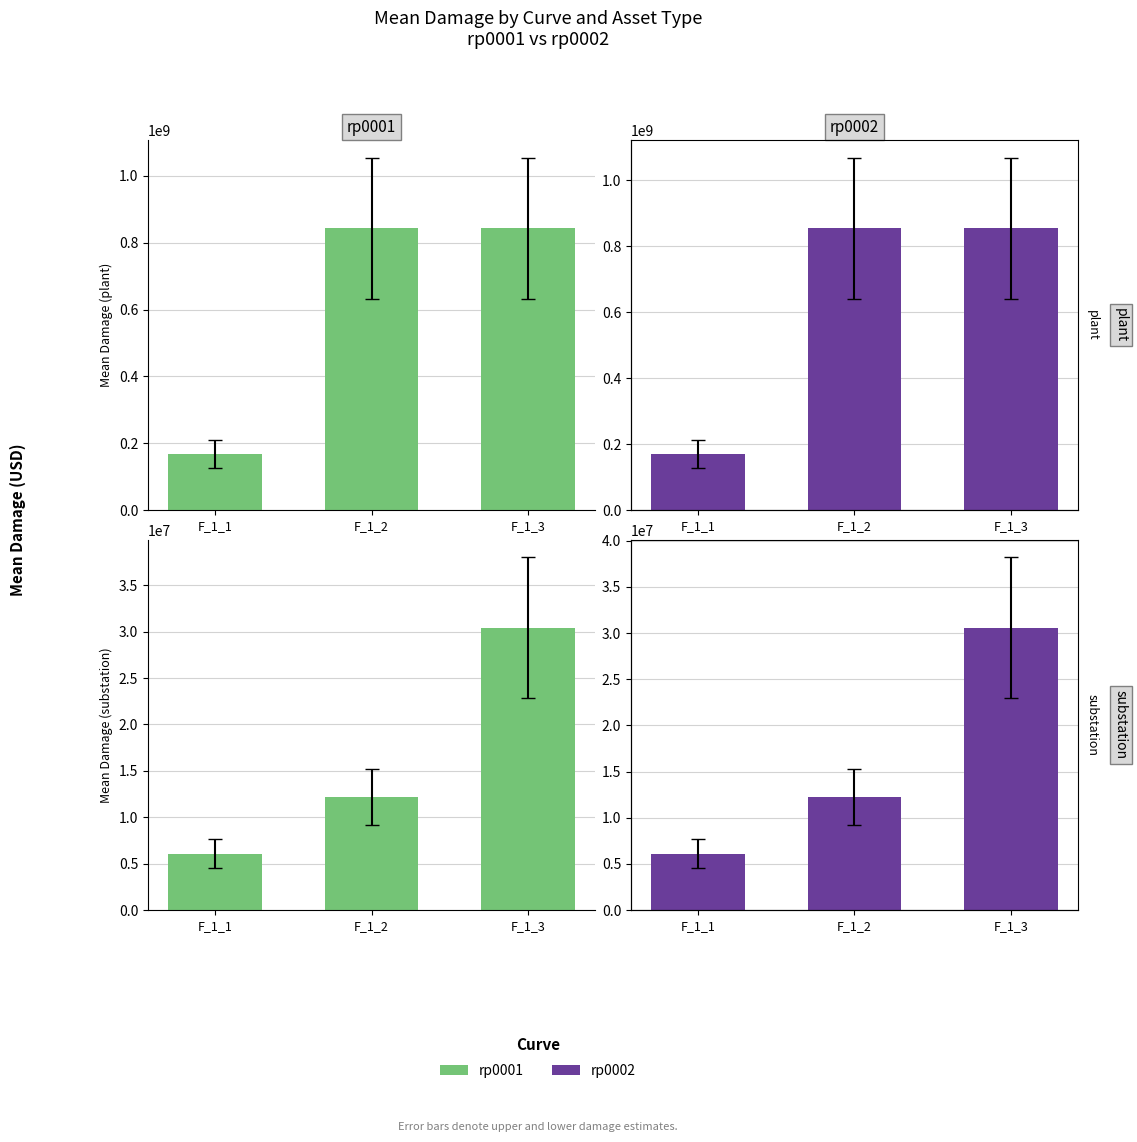

What is the minimum value shown in the chart?

6080615.7